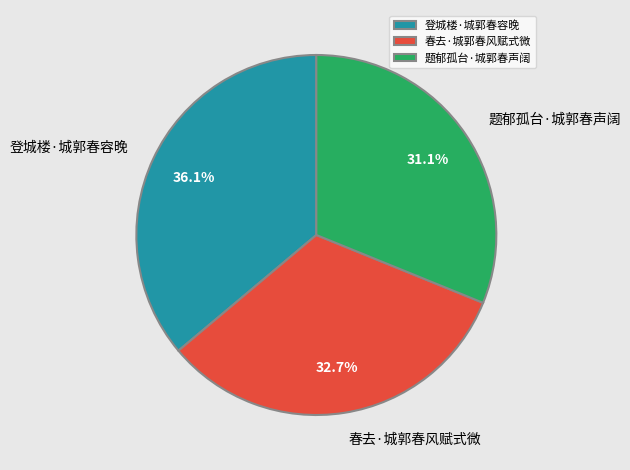

Which category has the biggest portion of the pie?

登城楼·城郭春容晚